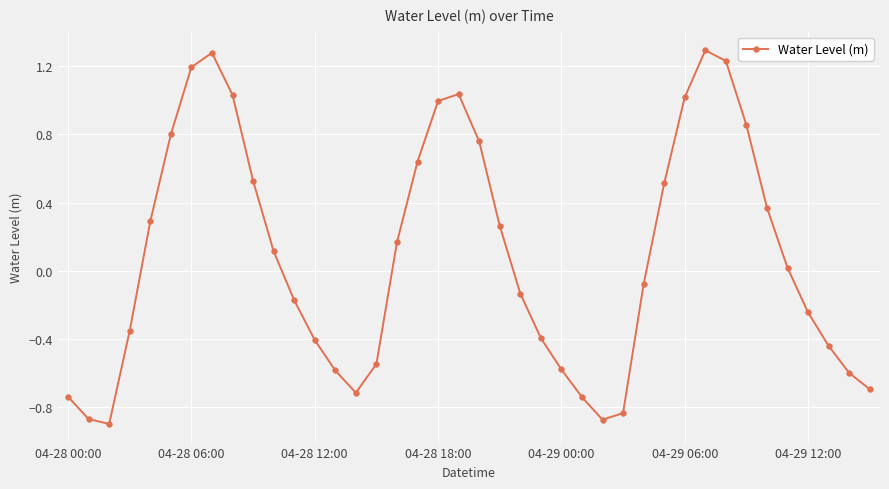

How many values are below 0?

20